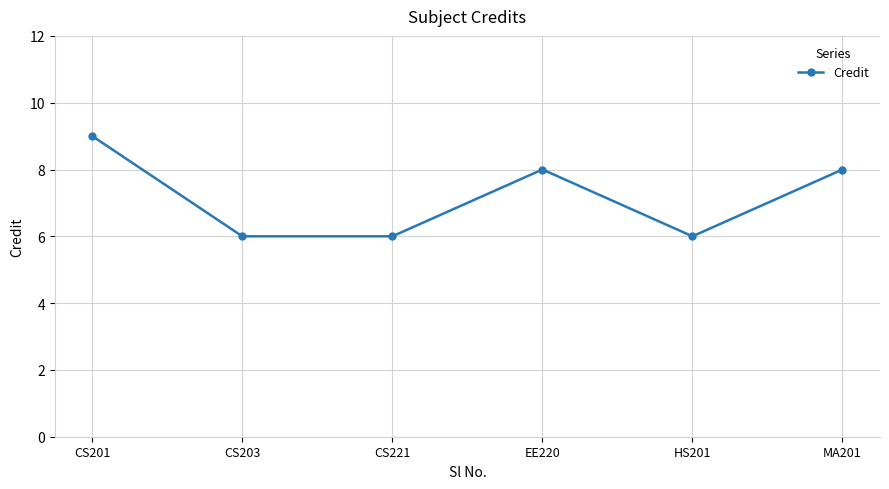

Does the chart display data point markers on the line(s)?

Yes